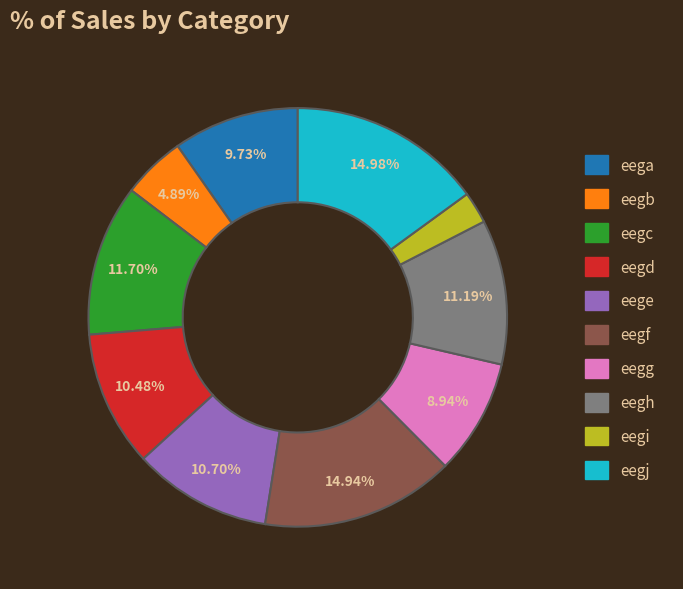

To the nearest percent, what is the difference between the largest and smallest slice percentages?

13%